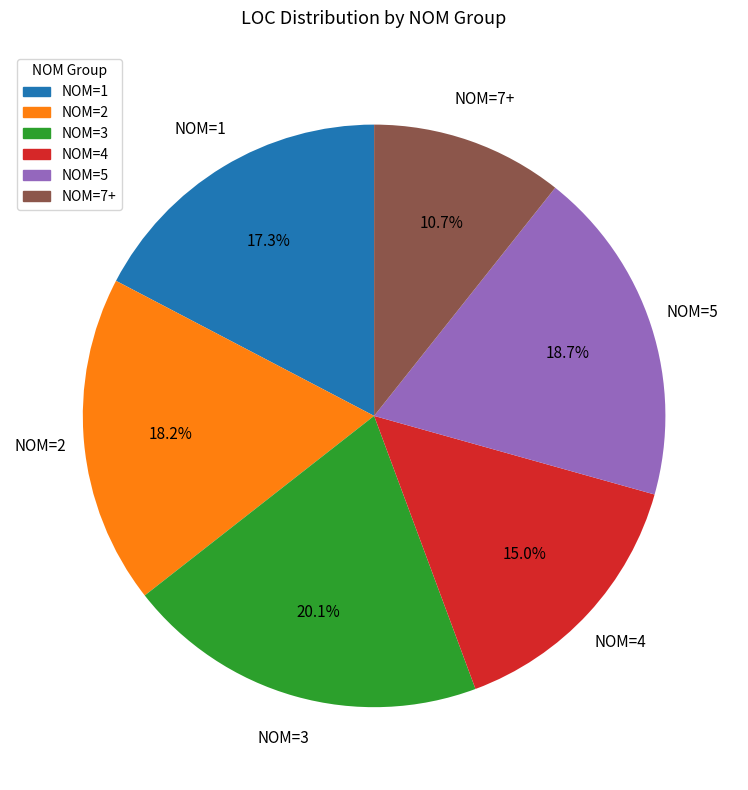

To the nearest percent, what is the difference between the largest and smallest slice percentages?

9%